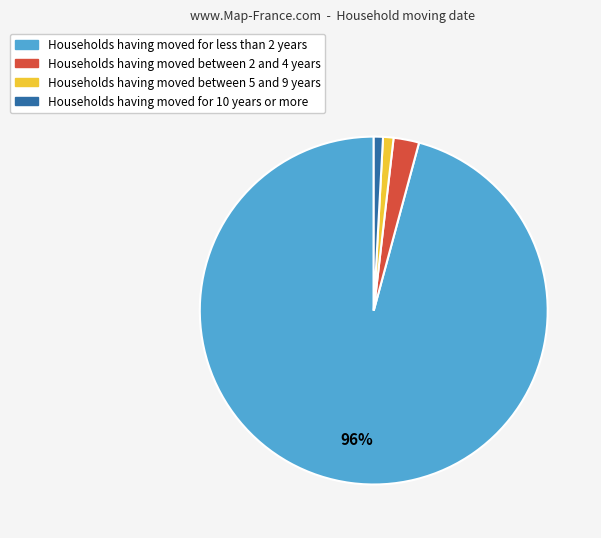

Count the number of slices in the pie.

4